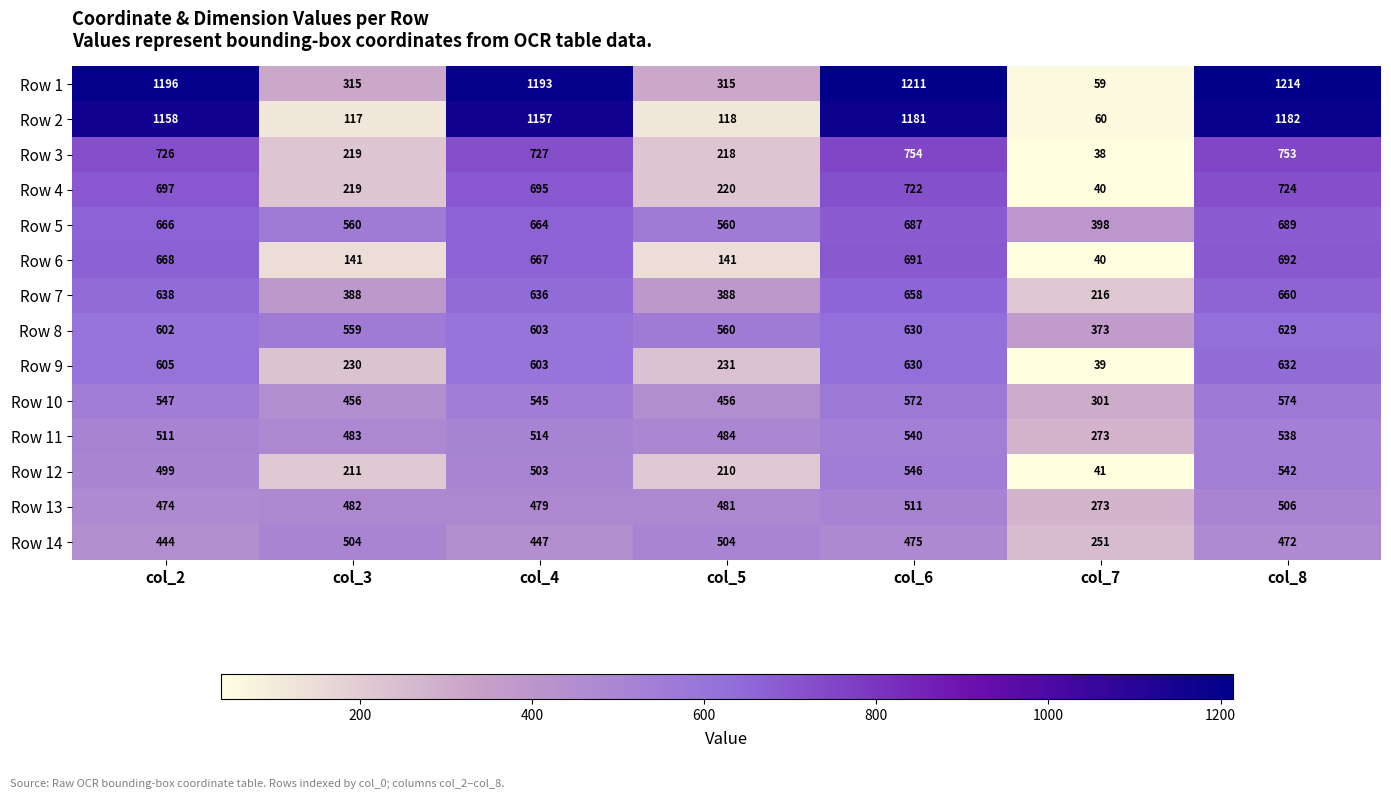

Which series has the largest total across all categories?

Row 1